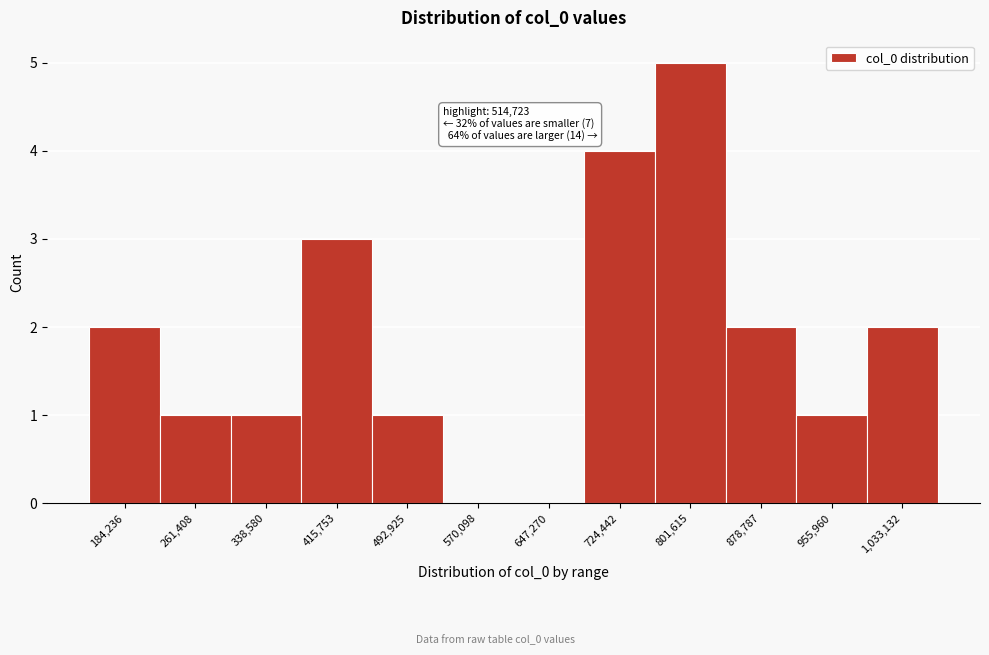

Reading left to right, list all the values displayed in this chart.

184,236=2	261,408=1	338,580=1	415,753=3	492,925=1	570,098=0	647,270=0	724,442=4	801,615=5	878,787=2	955,960=1	1,033,132=2